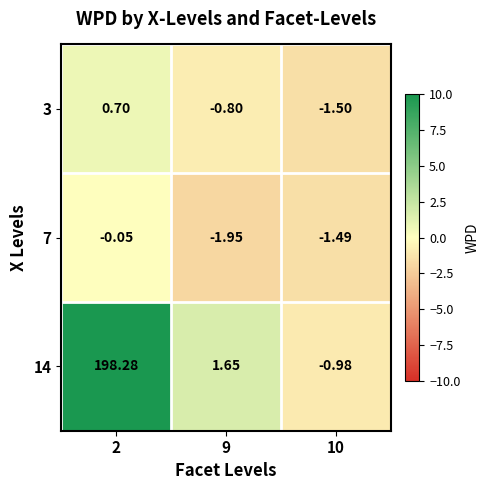

Between 2 and 10, which series saw the biggest shift?

14